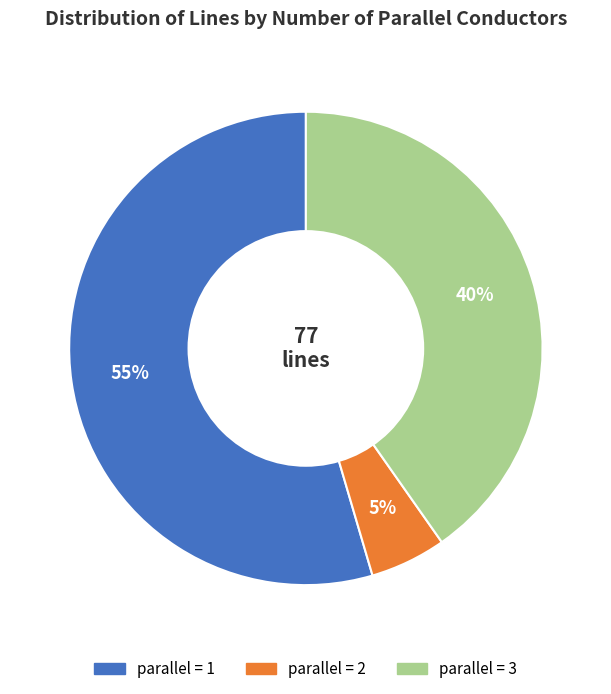

To the nearest percent, what is the average slice percentage?

33%